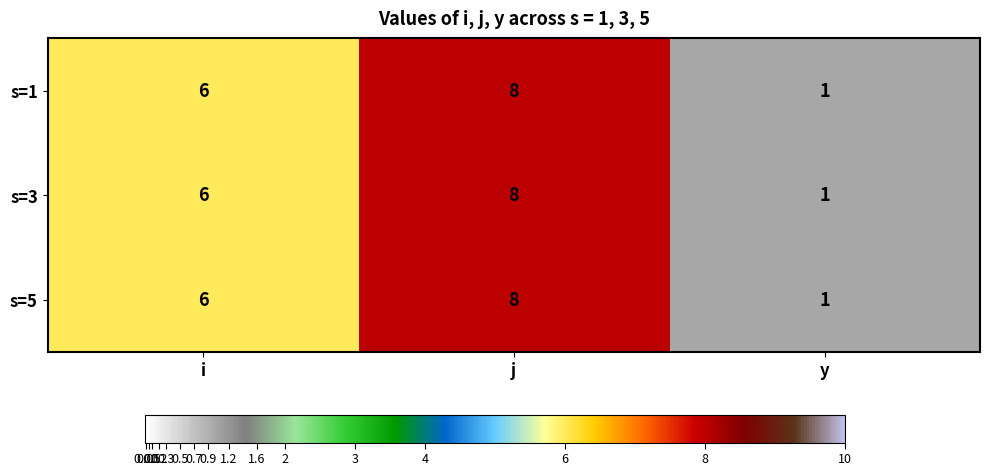

How many s=1 values are between 1 and 8?

3